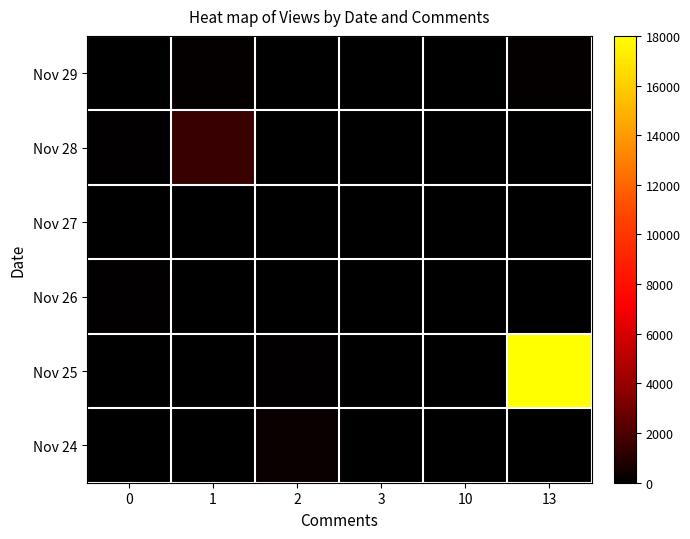

Reading right to left, extract all data points from this chart.

Nov 29: 13=180	10=25	3=0	2=0	1=164	0=64
Nov 28: 13=0	10=0	3=0	2=0	1=1500	0=80
Nov 27: 13=0	10=0	3=0	2=0	1=16	0=60
Nov 26: 13=0	10=0	3=0	2=0	1=0	0=83
Nov 25: 13=18000	10=0	3=0	2=106	1=0	0=15
Nov 24: 13=0	10=0	3=0	2=230	1=0	0=64